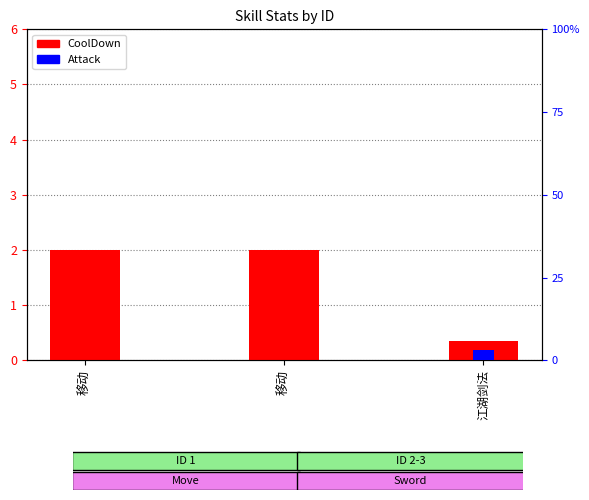

What is the approximate value of CoolDown at 移动?

2.0